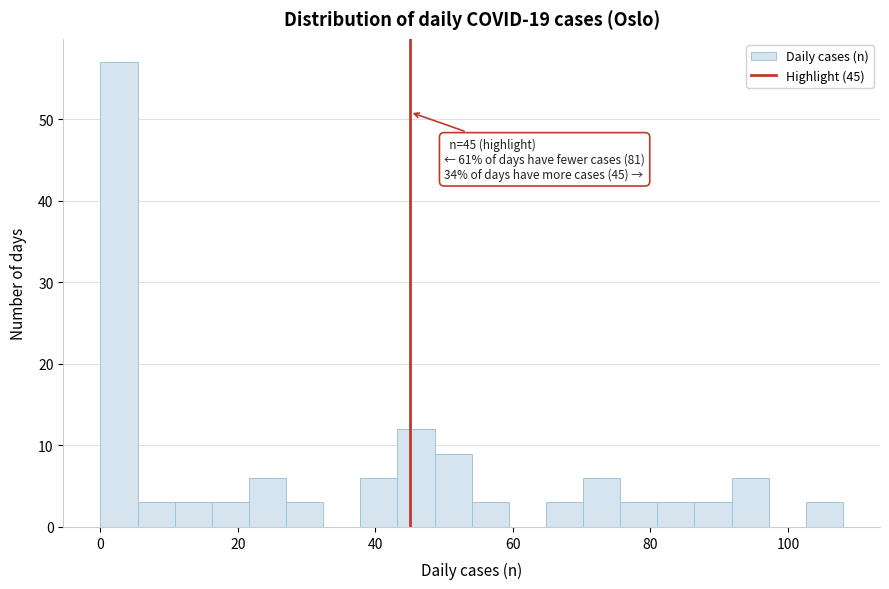

Around what value on the x-axis is the tallest bar? Give the approximate position of its centre, as read against the axis.

2